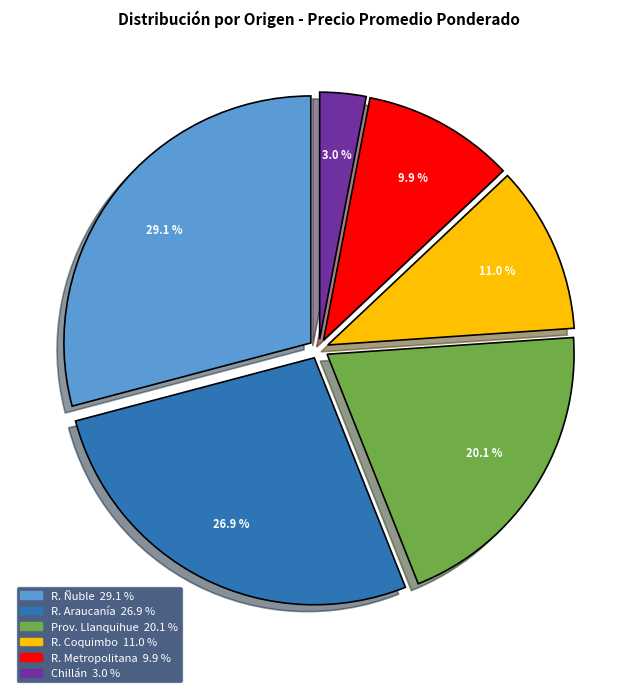

Is there any slice that represents more than half of the pie?

No